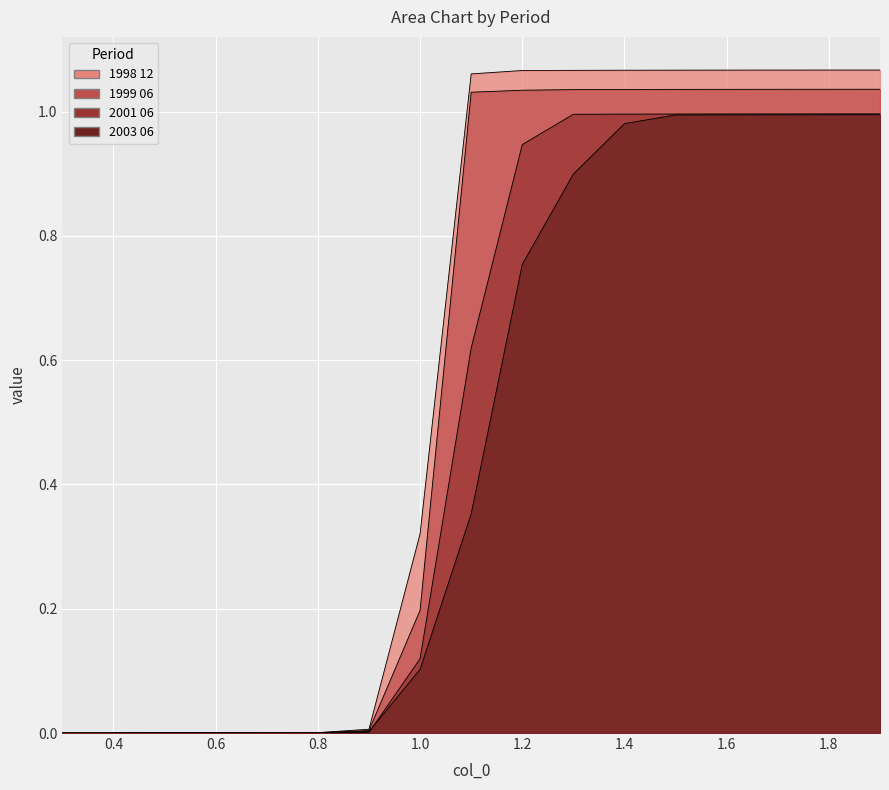

What position from the right is 0.6?

14